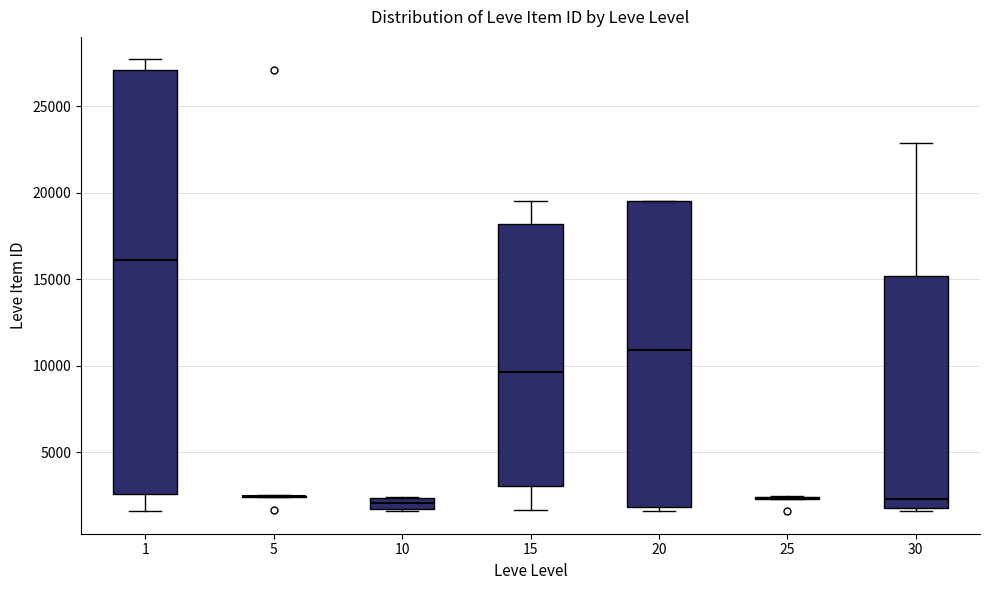

Where does the upper whisker of the box at x = 30 end on the y-axis? The values are not printed on the chart, so give them approximately, as read against the axis.

23000